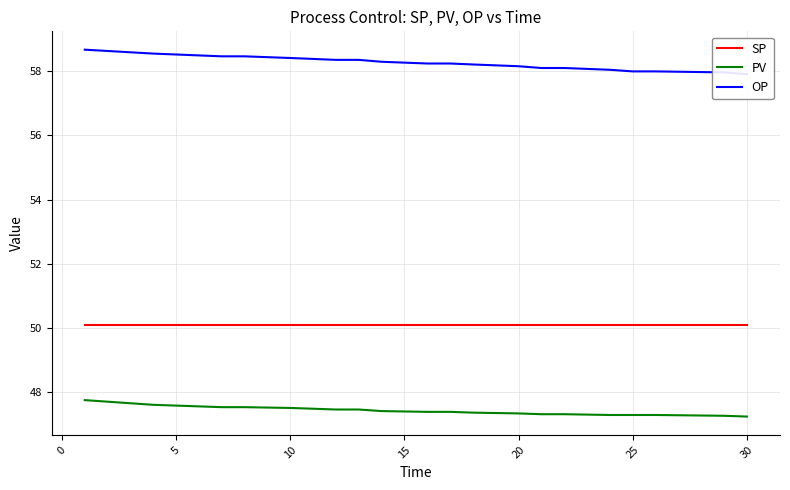

What is the average value of the OP series?

58.3